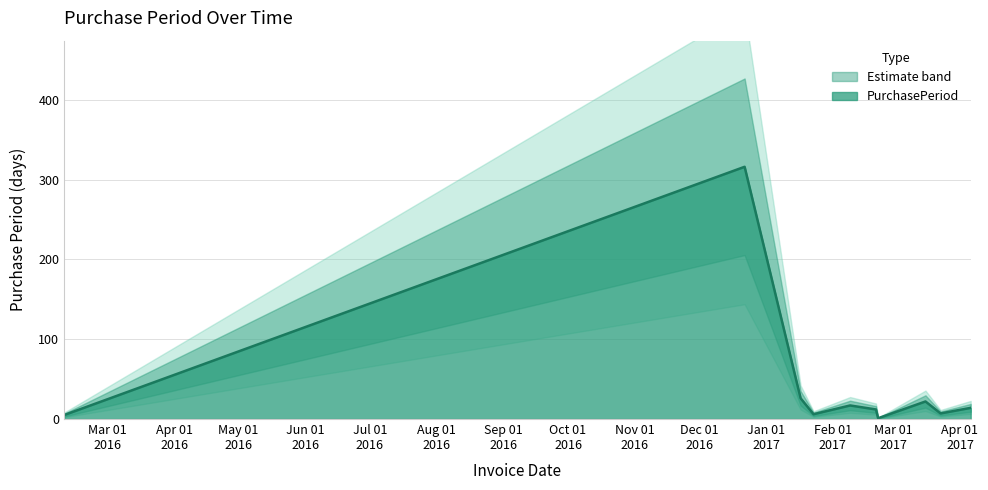

Which category has the highest value across all series?

2016-12-22